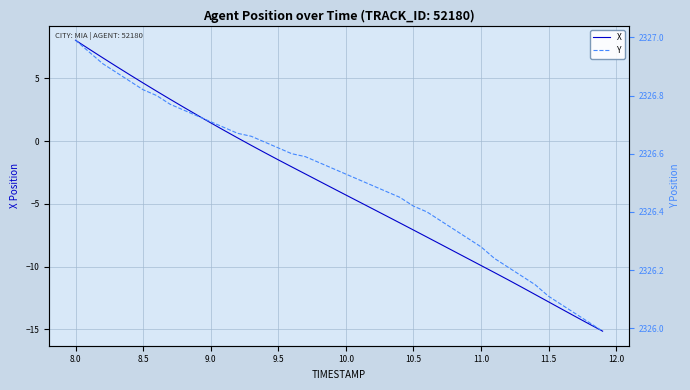

The value of X at 8.0 is 8.0. True or false?

True